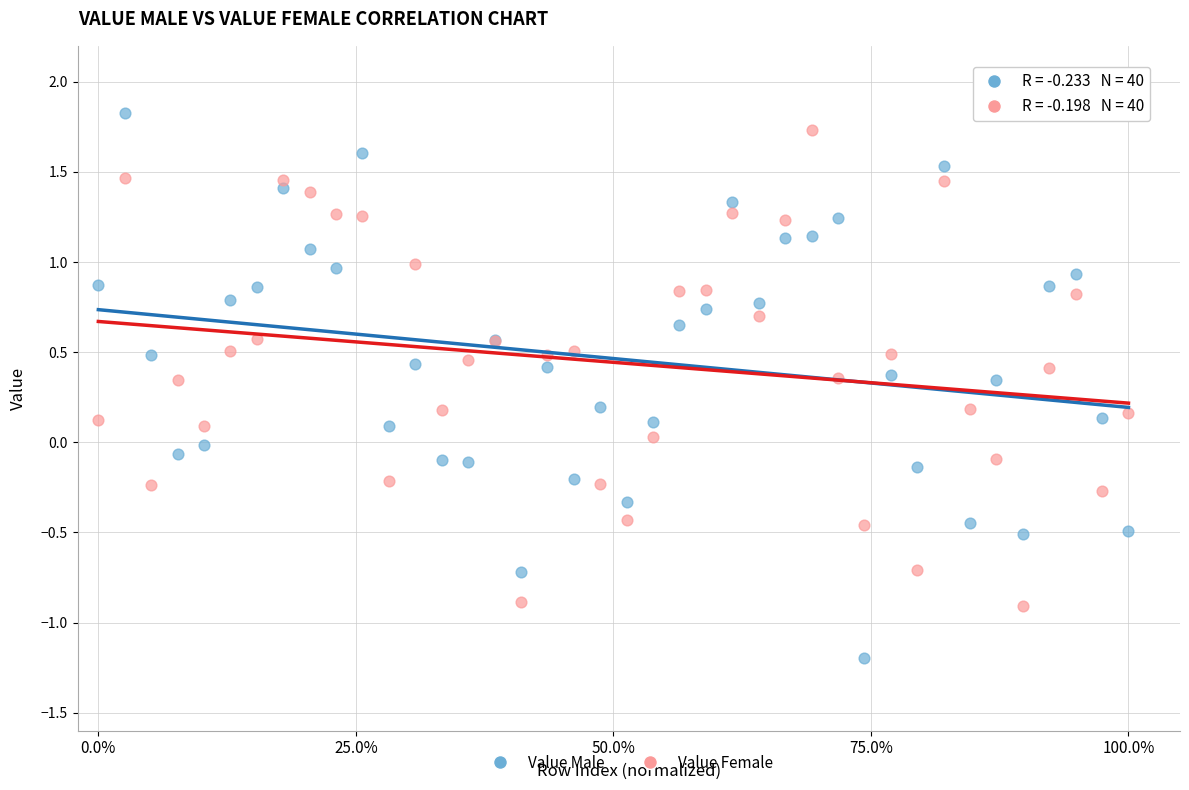

Which series contains the lowest Y value?

Value Male